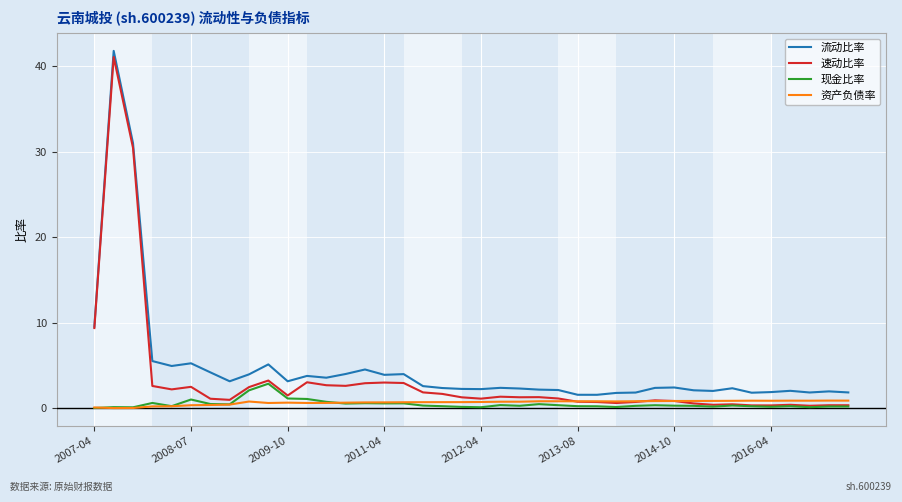

What is the maximum value for 现金比率?

2.9